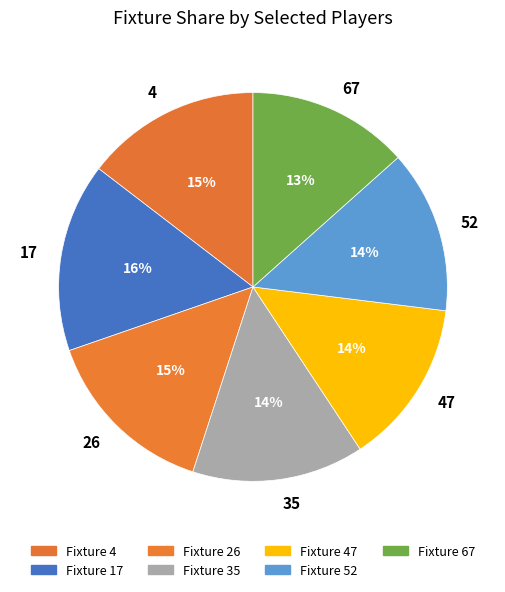

To the nearest percent, what is the difference between the 26 and 17 slice percentages?

1%